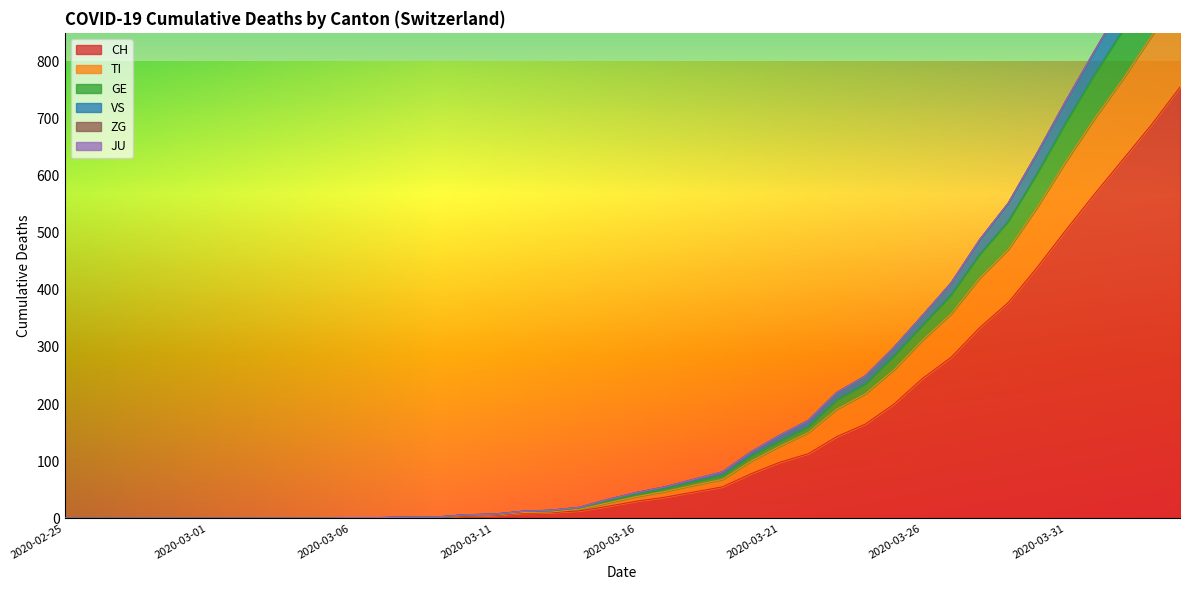

True or false: CH has a value of 245 at 2020-03-26.

True